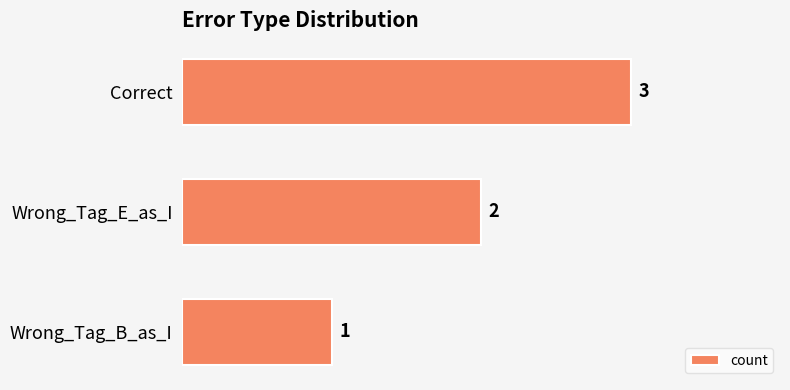

True or false: the data shows 1 at Wrong_Tag_B_as_I.

True